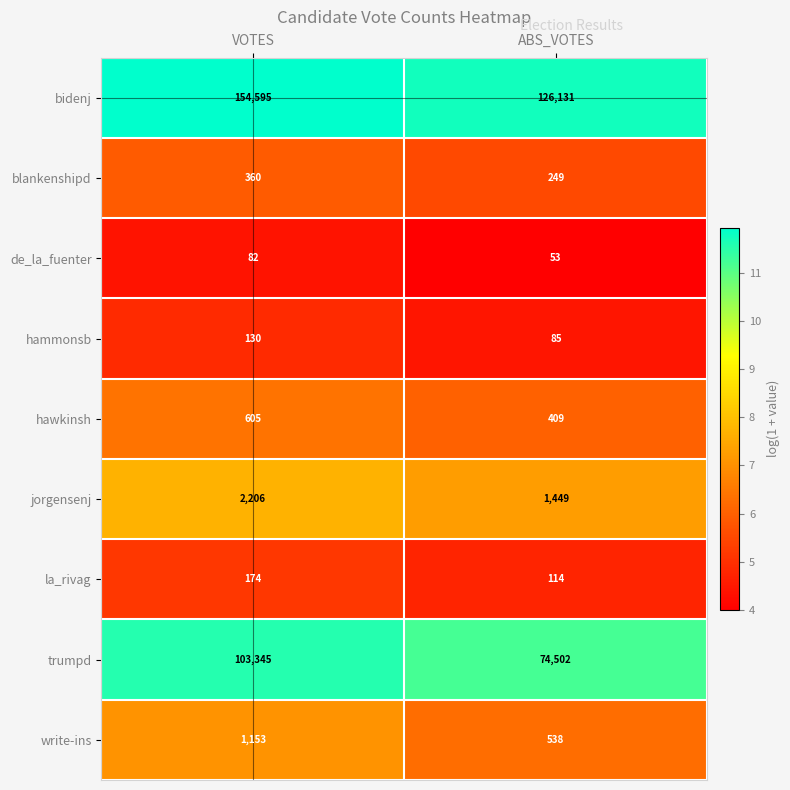

At which category is the sum across all series the highest?

VOTES